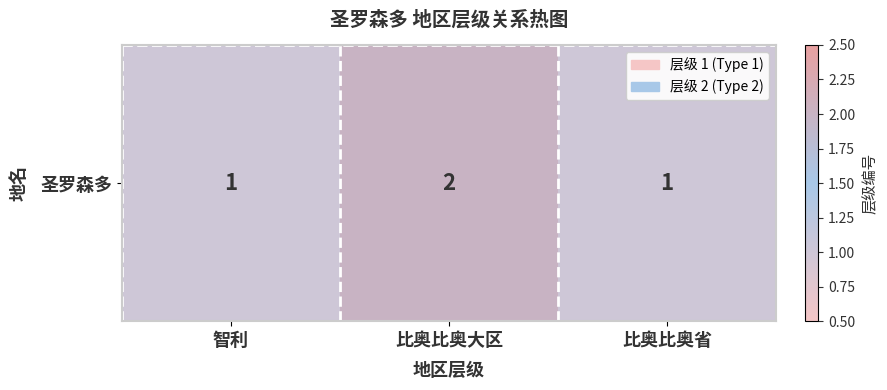

Count the values in the range 1 to 2.

3